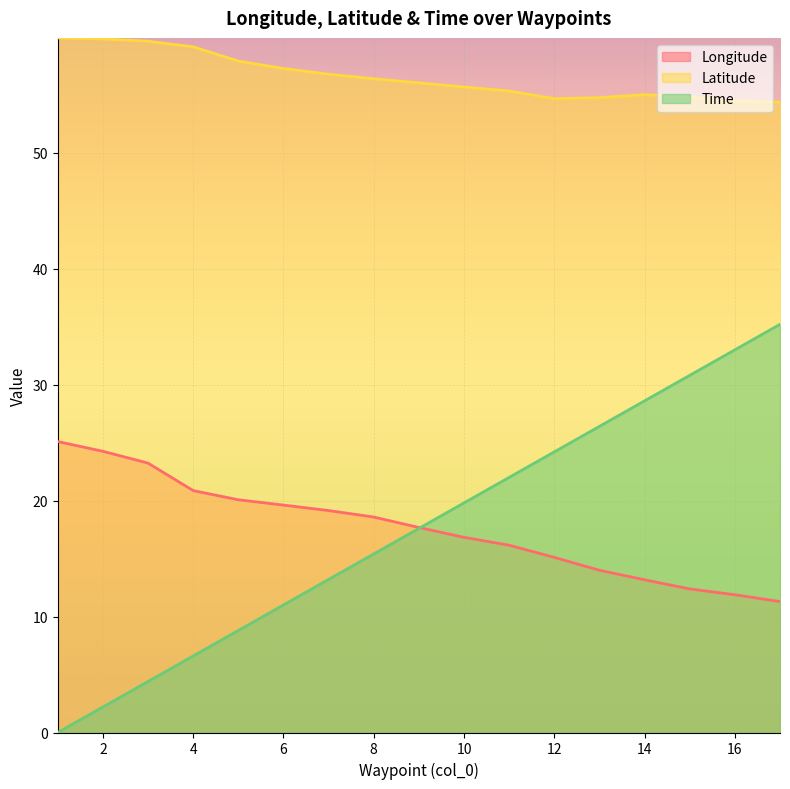

What is the total value across all series at 7?

89.1